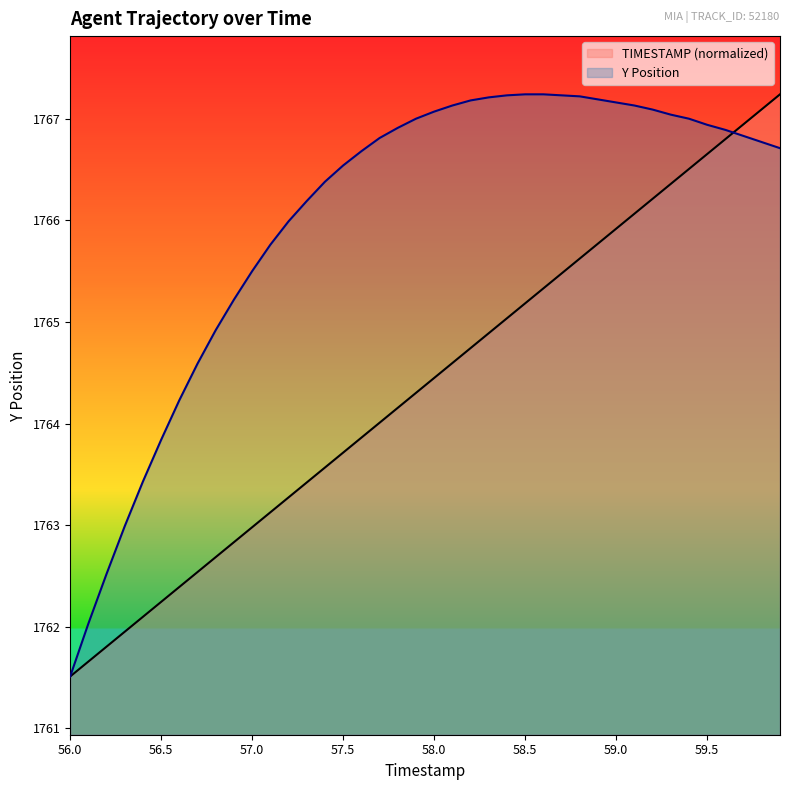

Where do TIMESTAMP and Y first cross each other?

59.6 and 59.7